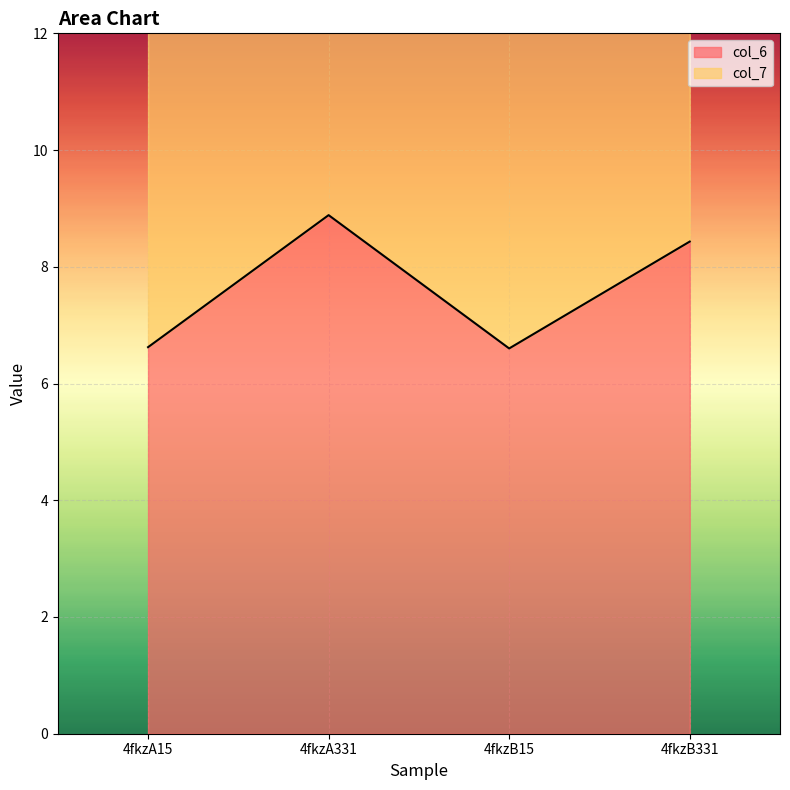

Where does the col_7 series first go above 18?

4fkzA331